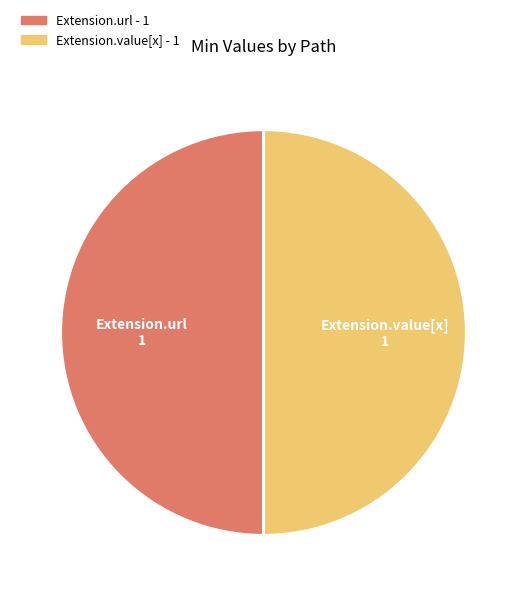

How many slices are in this pie chart?

2